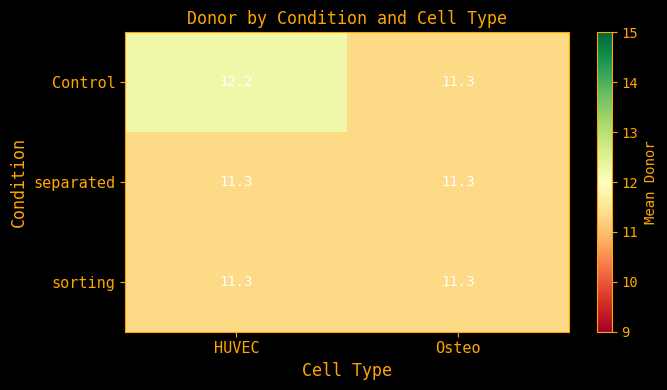

Reading left to right, what are all the values shown in this chart?

Control: 12.2	11.3
separated: 11.3	11.3
sorting: 11.3	11.3